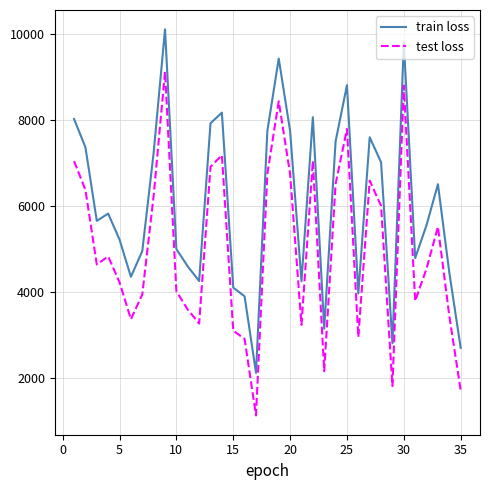

What is the difference between the maximum and minimum values in the train loss series?

7997